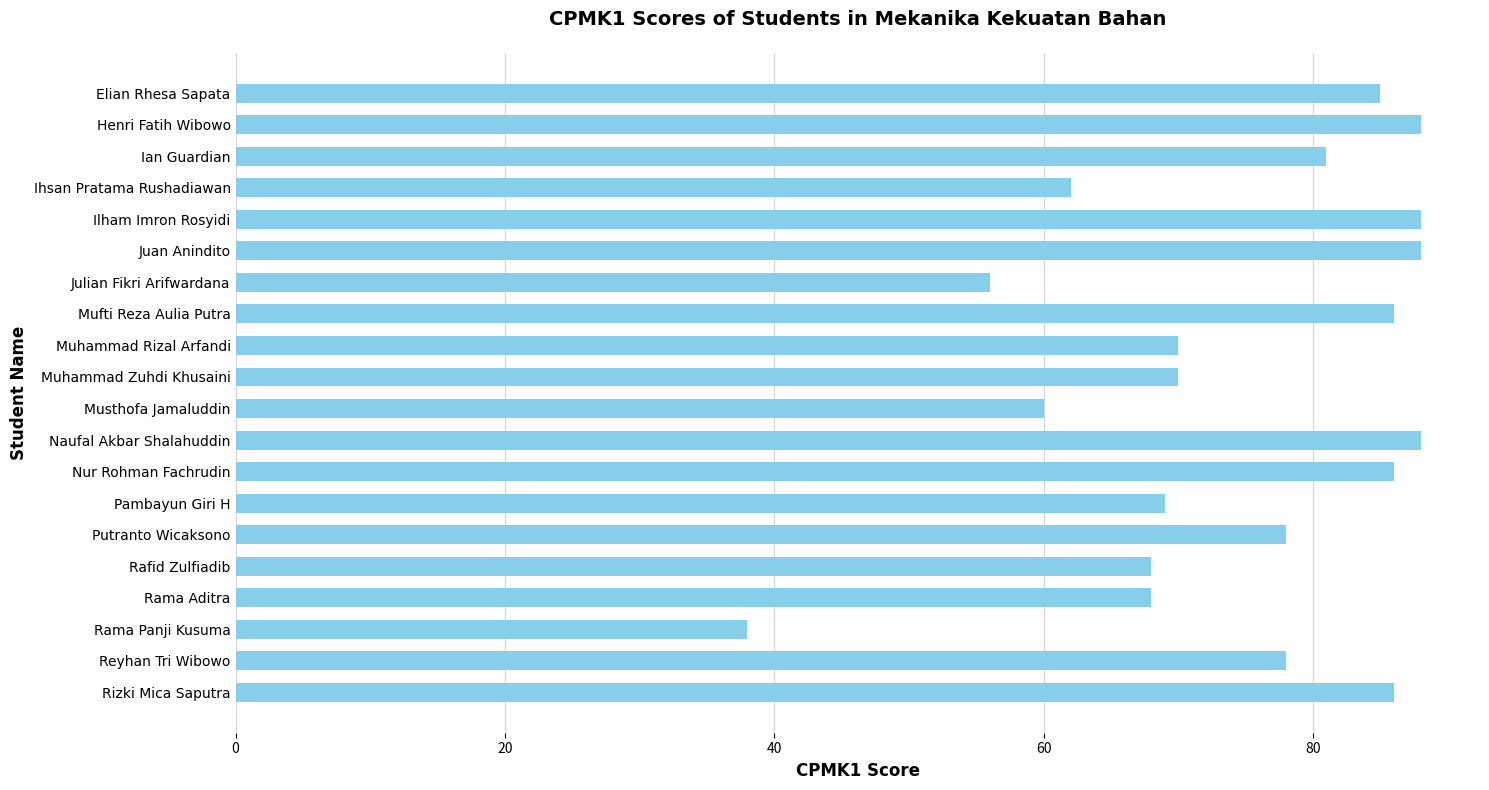

What position from the top is Ilham Imron Rosyidi?

5